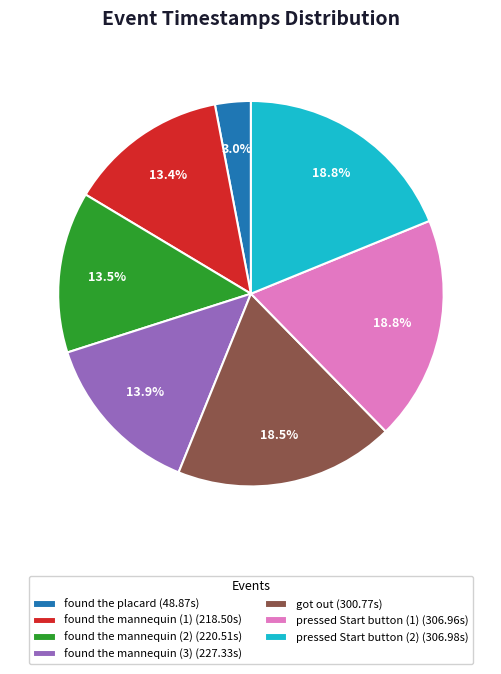

True or false: found the mannequin (2) accounts for 5% of the total.

False